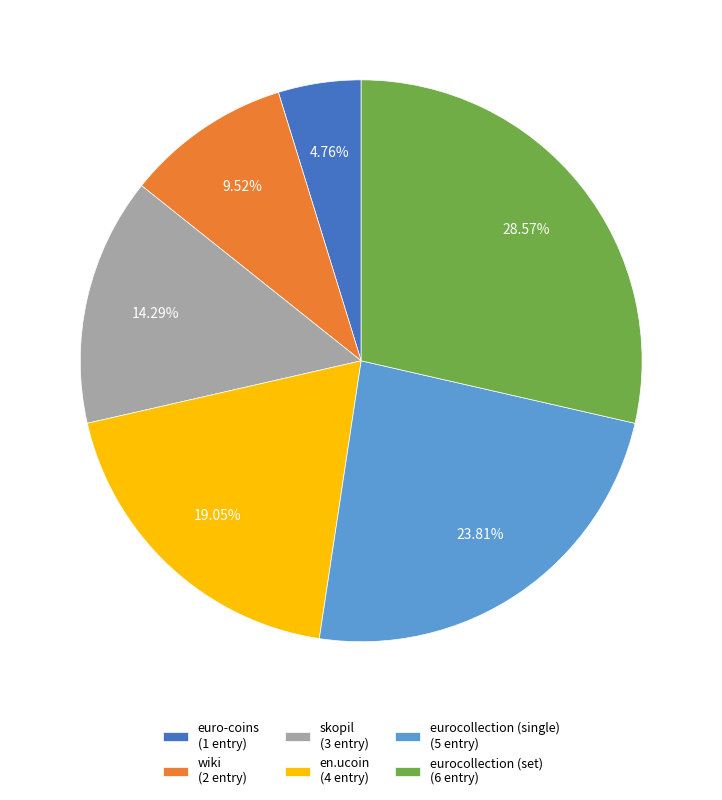

What is the ratio of the value at eurocollection (set) to the value at skopil?

2.0